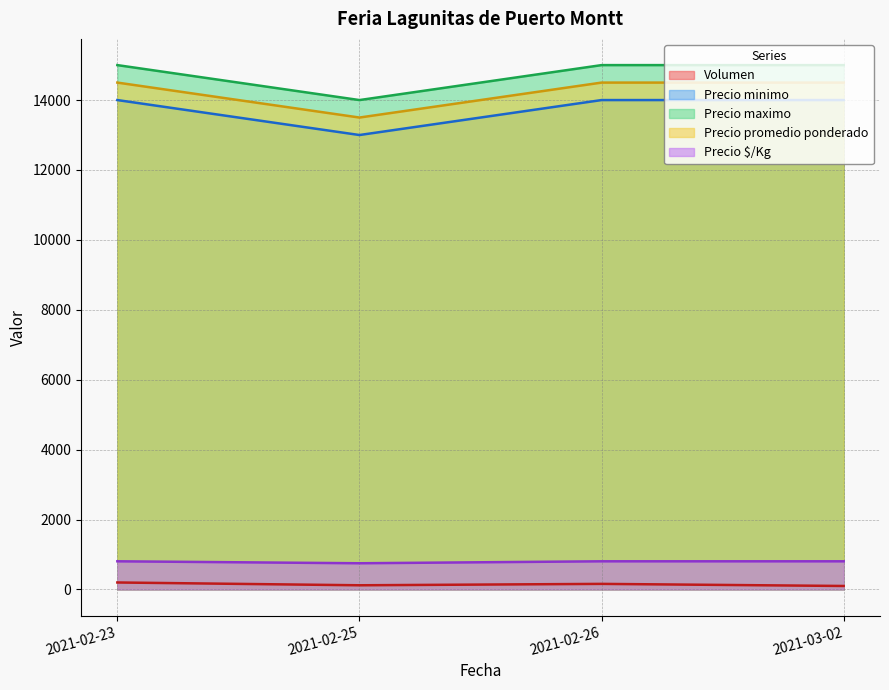

True or false: Precio minimo and Precio $/Kg cross at least once.

False